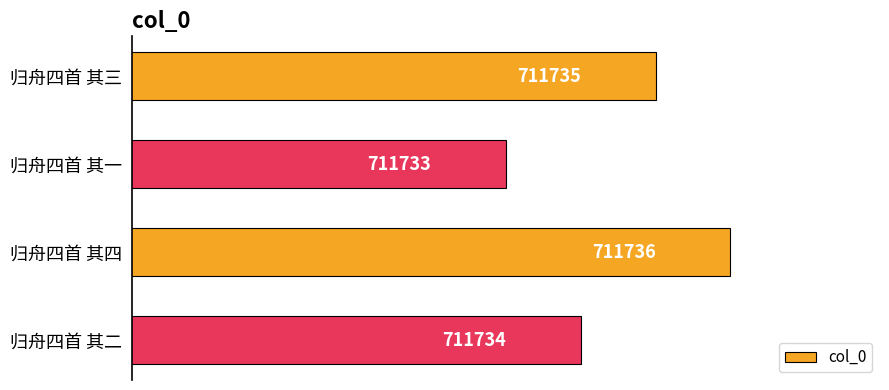

Is it true that the value at 归舟四首 其二 is 711734?

True